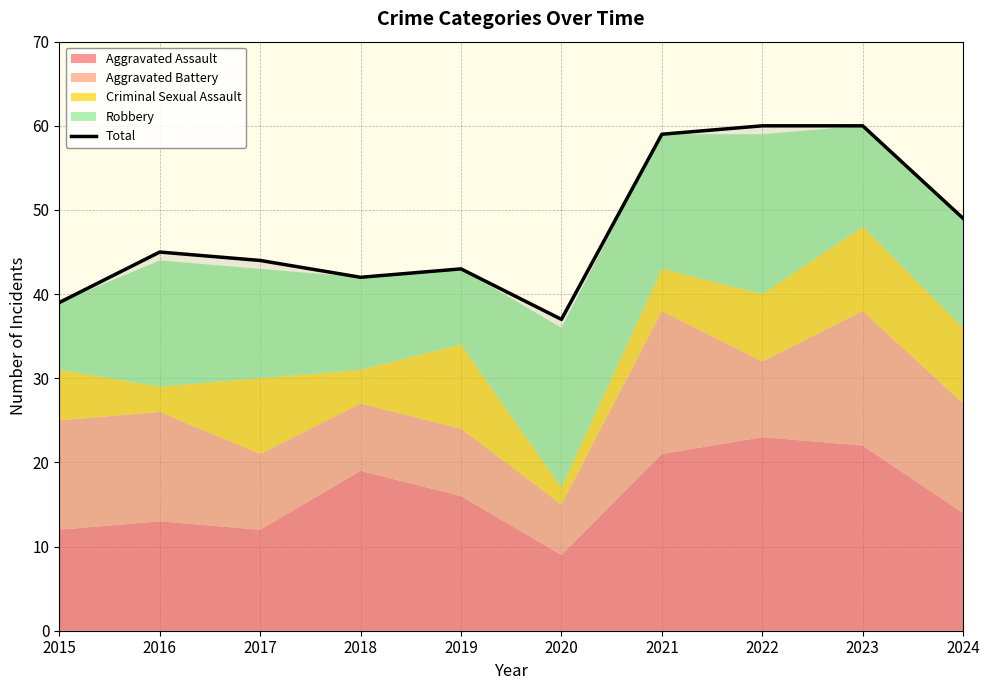

Which has a higher value, 2022 or 2018?

2022